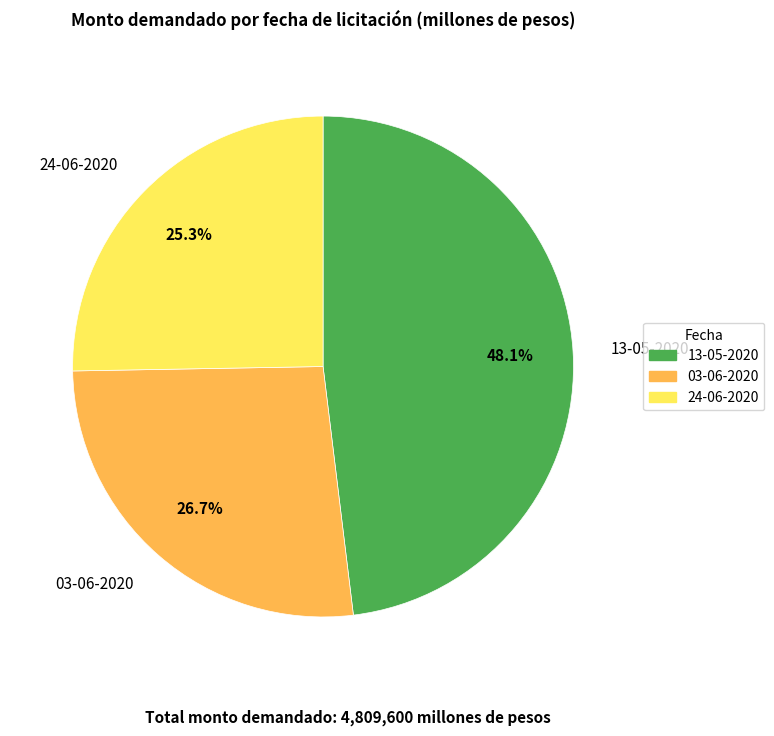

Between 24-06-2020 and 13-05-2020, which is larger?

13-05-2020